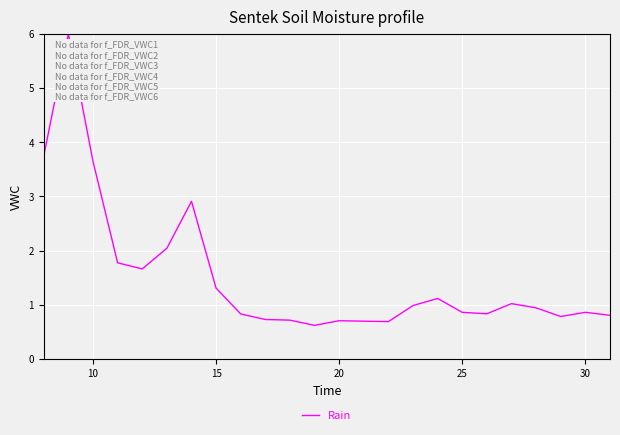

What is the smallest value displayed?

0.6